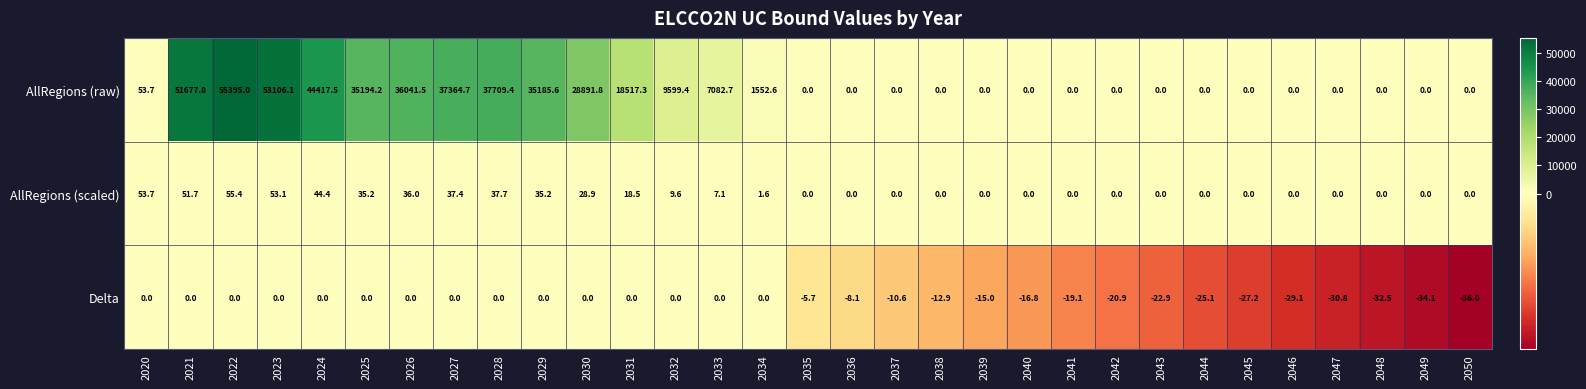

Which label corresponds to the smallest value in the chart?

2050